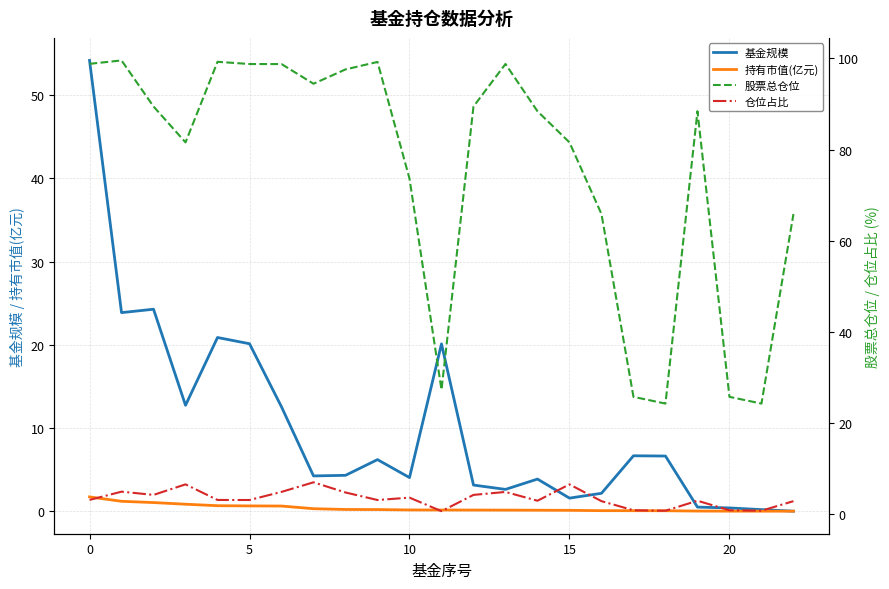

What is the value of the 基金规模 point at the 13th from the left?

3.1